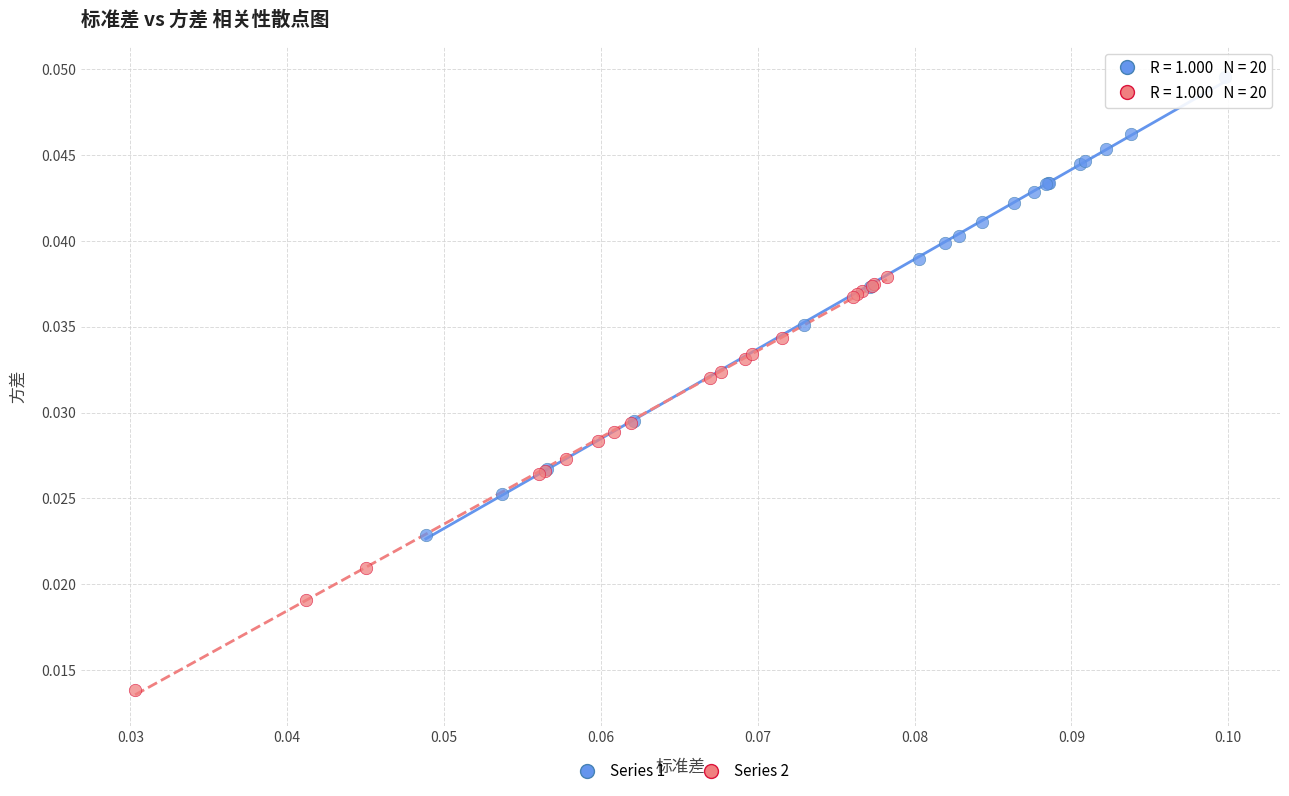

Which series contains the highest Y value?

Series 1